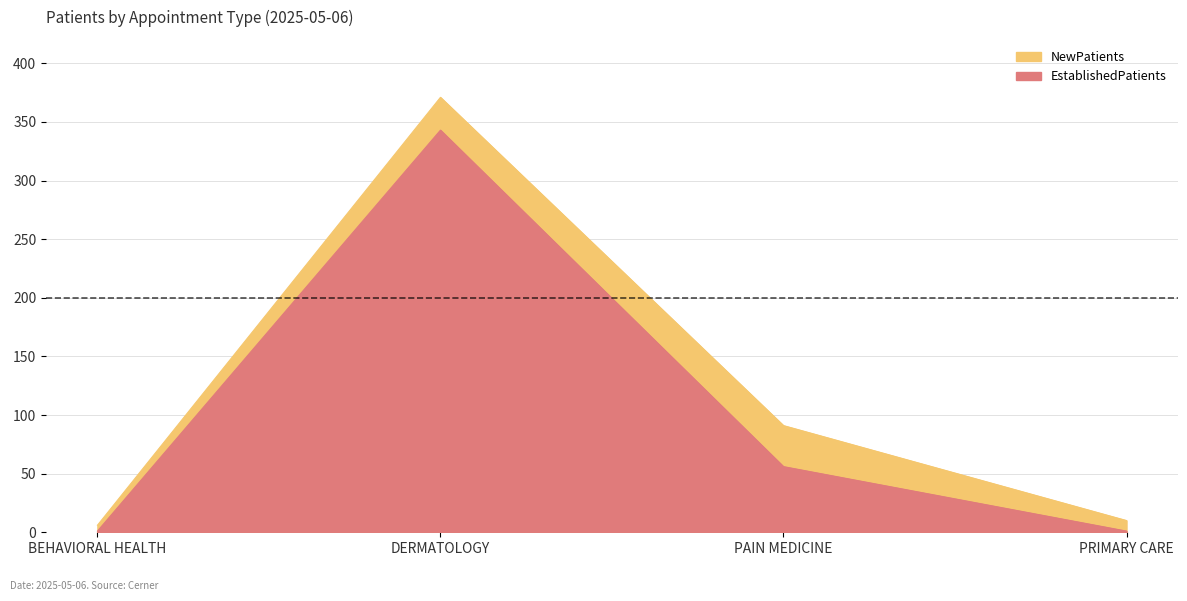

Rank the series at PAIN MEDICINE from highest to lowest value.

NewPatients, EstablishedPatients